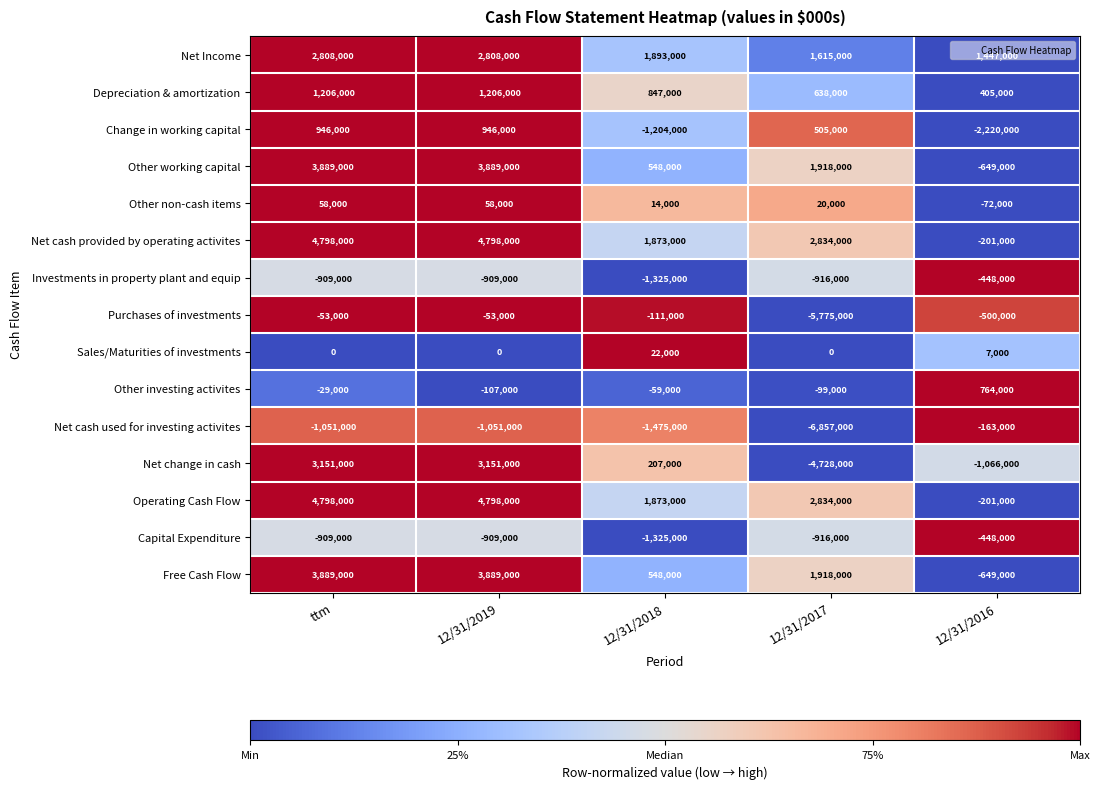

How many data points does each series have?

5